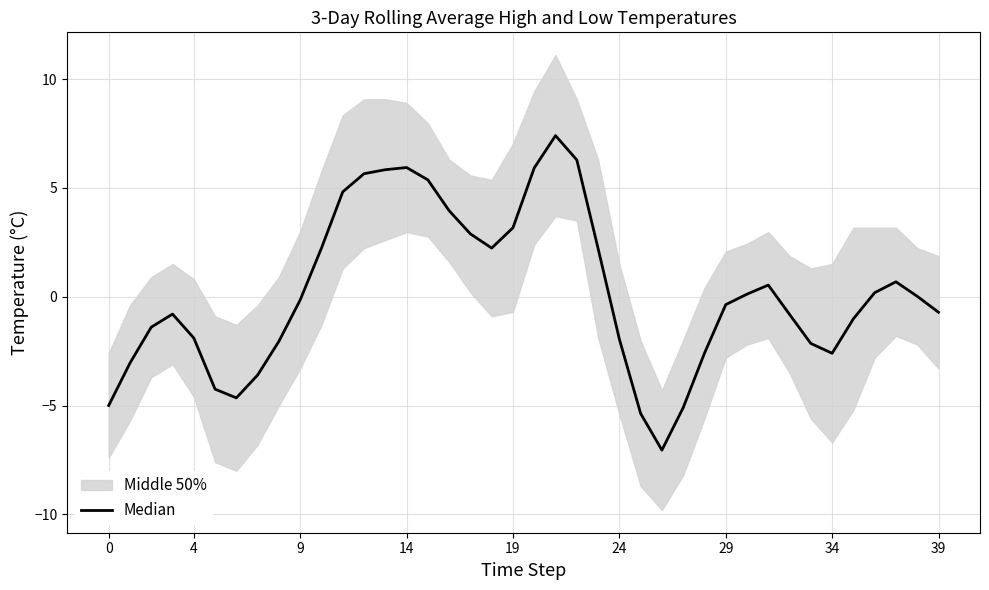

How many values are below 0?

21